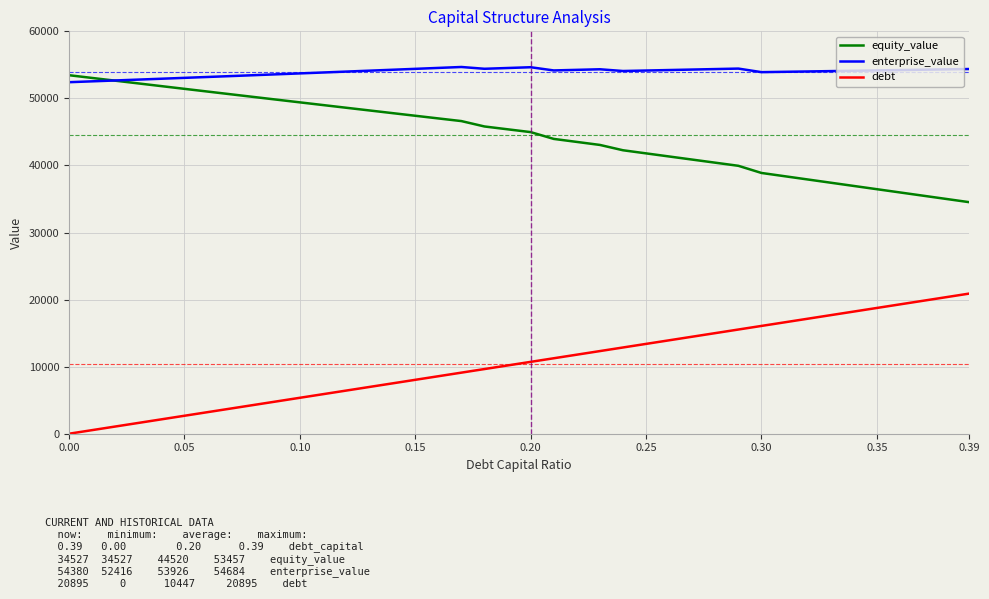

What is the average value of the debt series?

10447.5